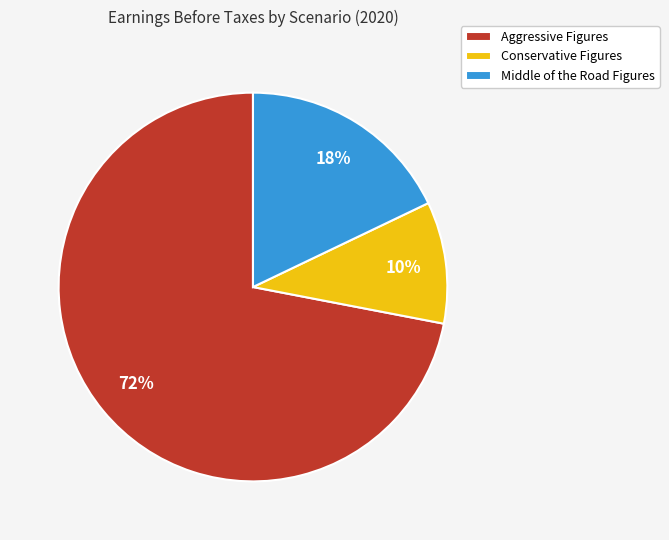

Which slice is the smallest?

Conservative Figures